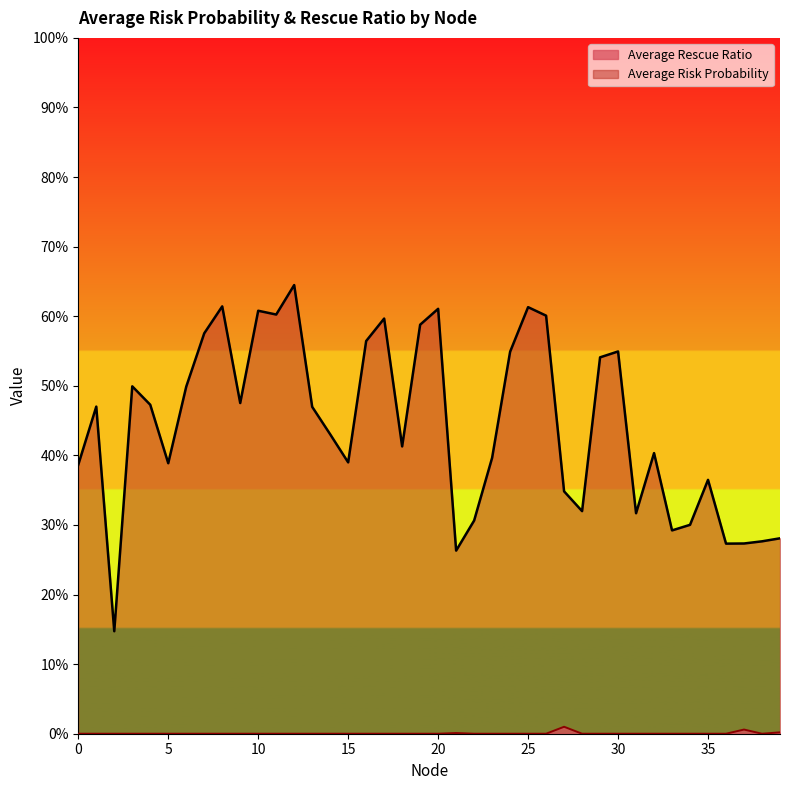

At how many categories does at least one series exceed 0?

40